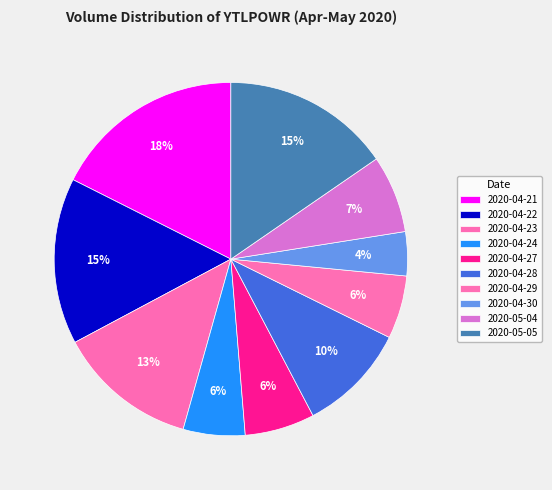

Between 2020-05-04 and 2020-05-05, which is larger?

2020-05-05